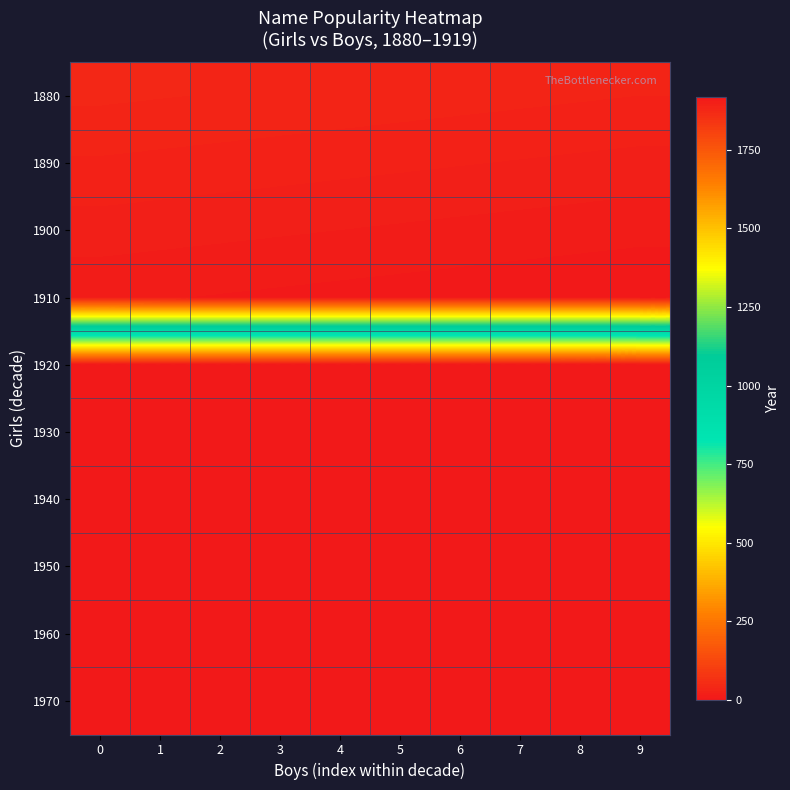

At how many categories does at least one series exceed 1602?

10